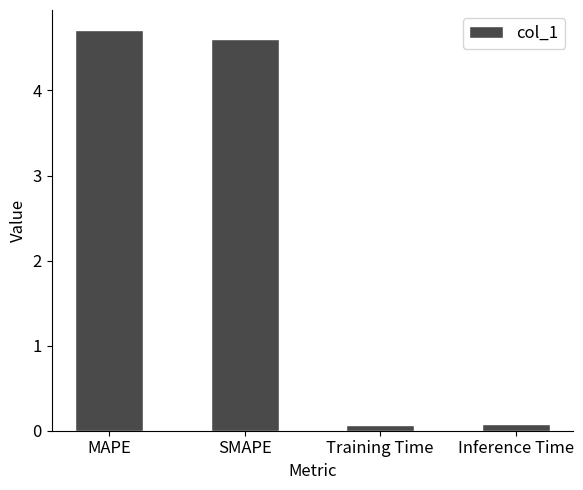

What is the minimum value shown in the chart?

0.1